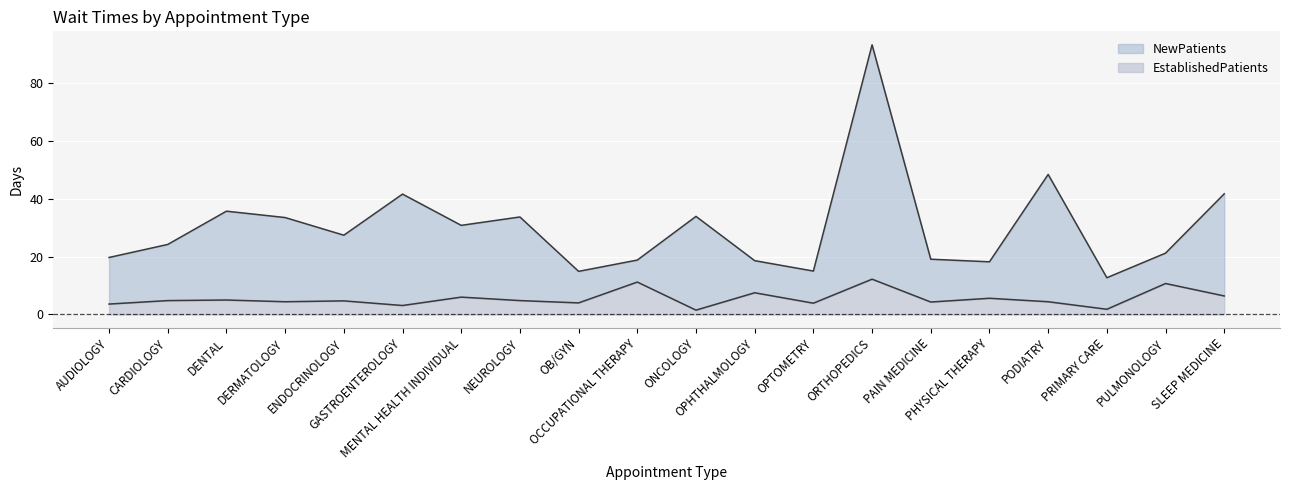

What is the difference between the second highest and second lowest values in the EstablishedPatients series?

9.4